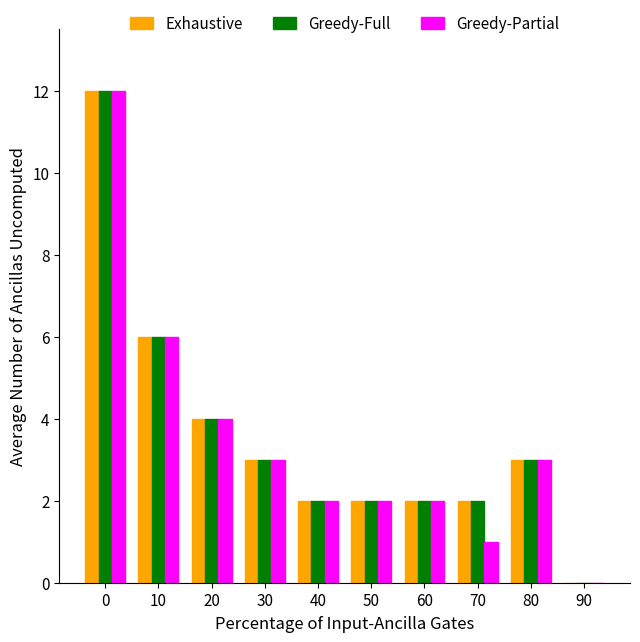

What is the average value of the Exhaustive series?

4